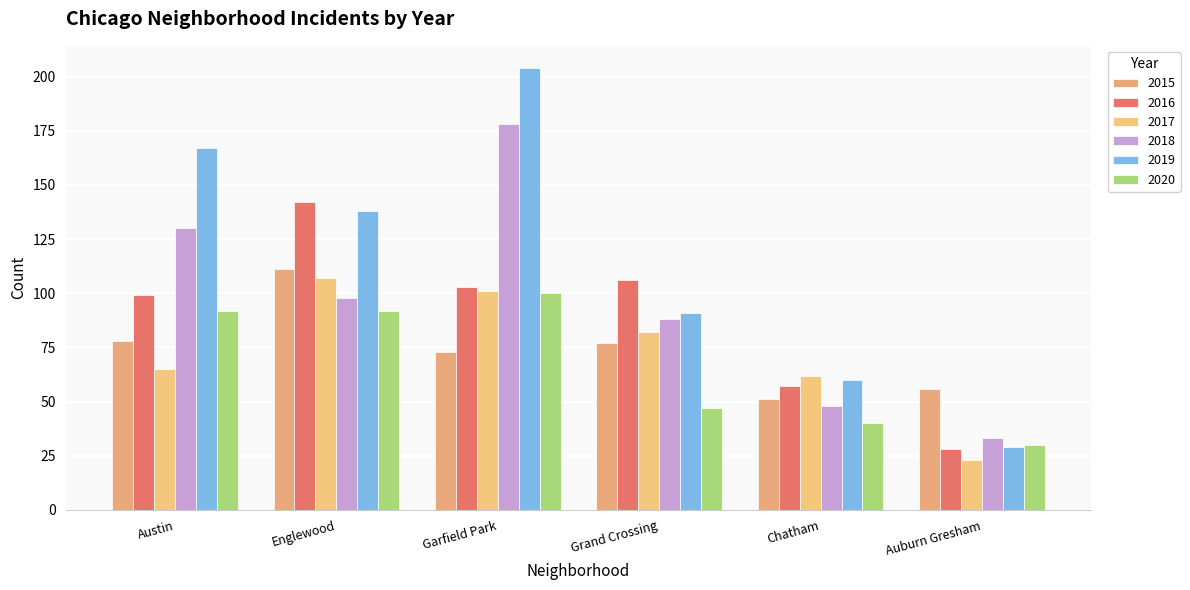

How many groups of bars are there?

6